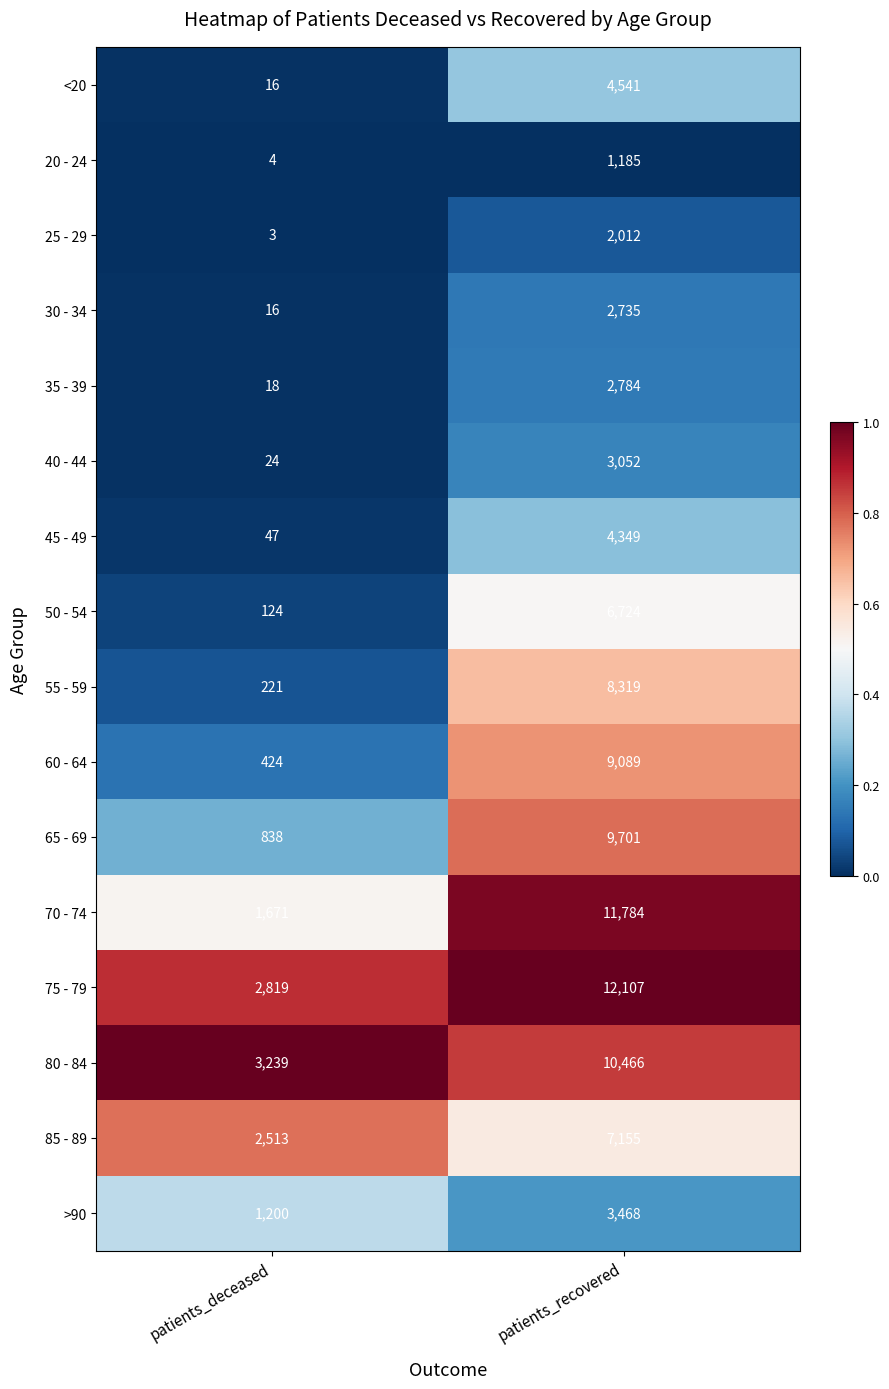

What is the sum of the 55 - 59 values at patients_deceased and patients_recovered?

8540